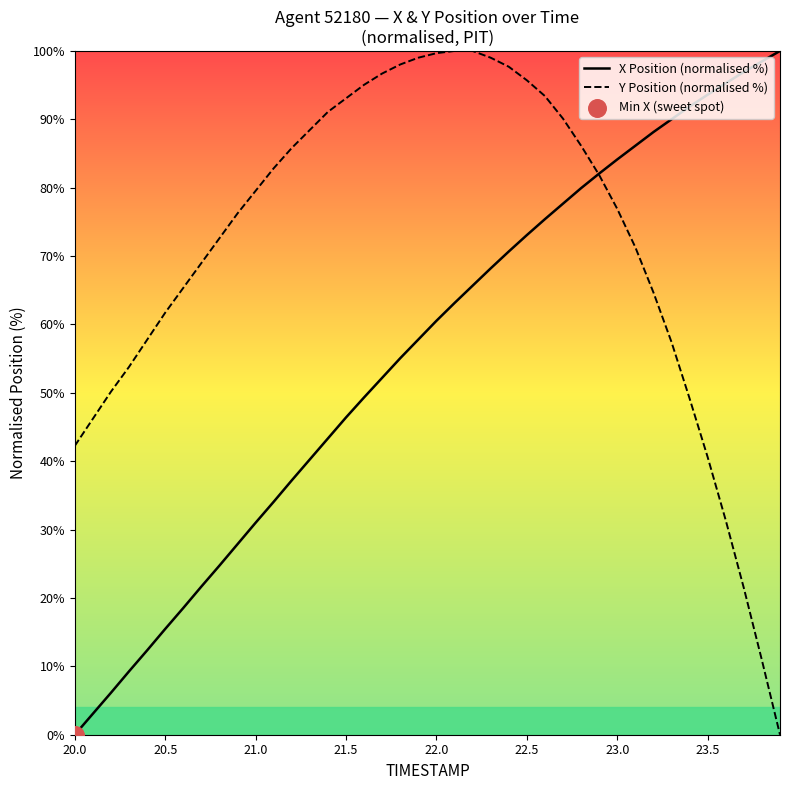

Which series has the largest total across all categories?

Y Position (normalised %)